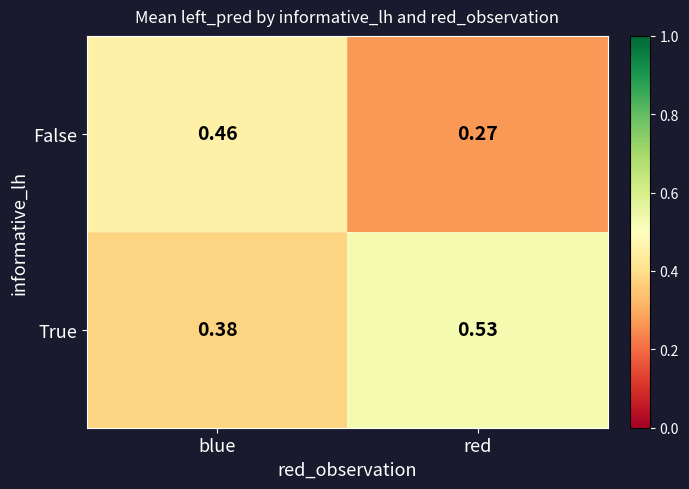

Which series changed the most between blue and red?

False